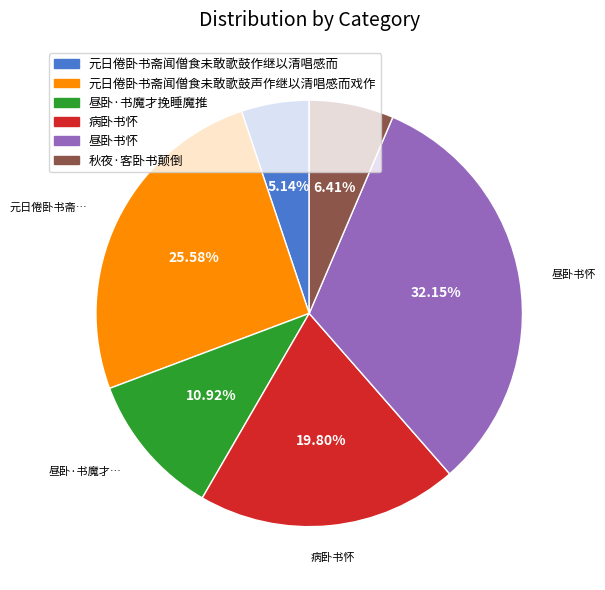

To the nearest percent, what is the combined percentage of 元日倦卧书斋闻僧食未敢歌鼓声作继以清唱感而戏作 and 昼卧·书魔才挽睡魔推?

36%